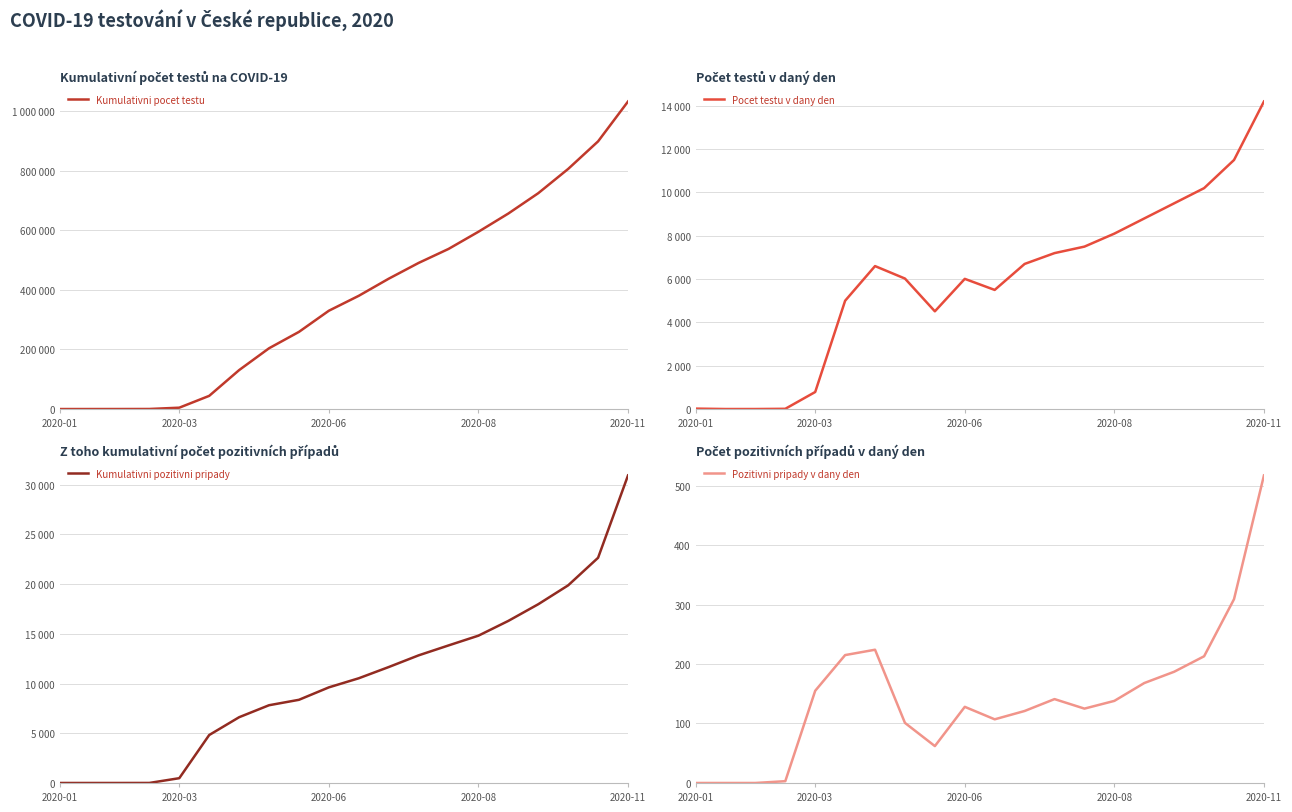

What is the value of the Pozitivni pripady v dany den point at the 5th from the left?

155